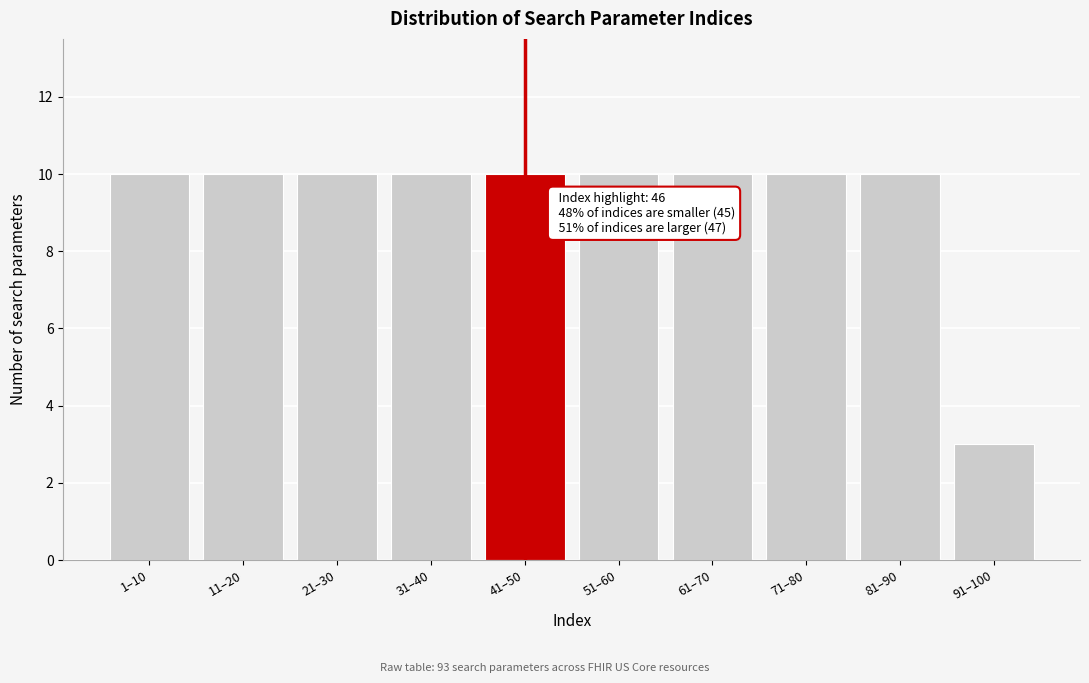

Reading left to right, transcribe all the data shown in this chart.

10	10	10	10	10	10	10	10	10	3